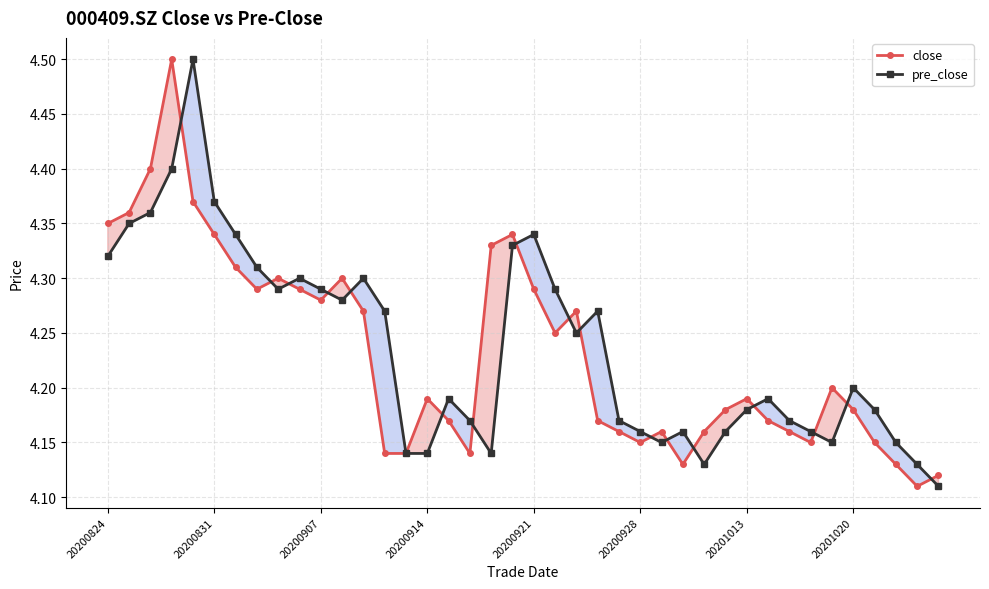

How many times do pre_close and close cross each other?

17